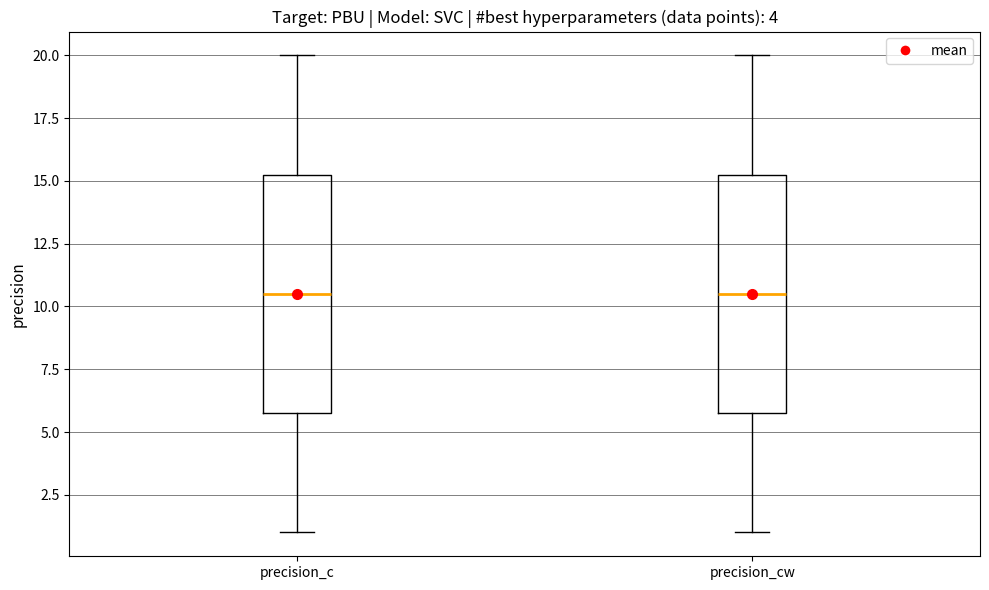

Where is the upper edge of the box for precision_c on the y-axis? The values are not printed on the chart, so give them approximately, as read against the axis.

15.5